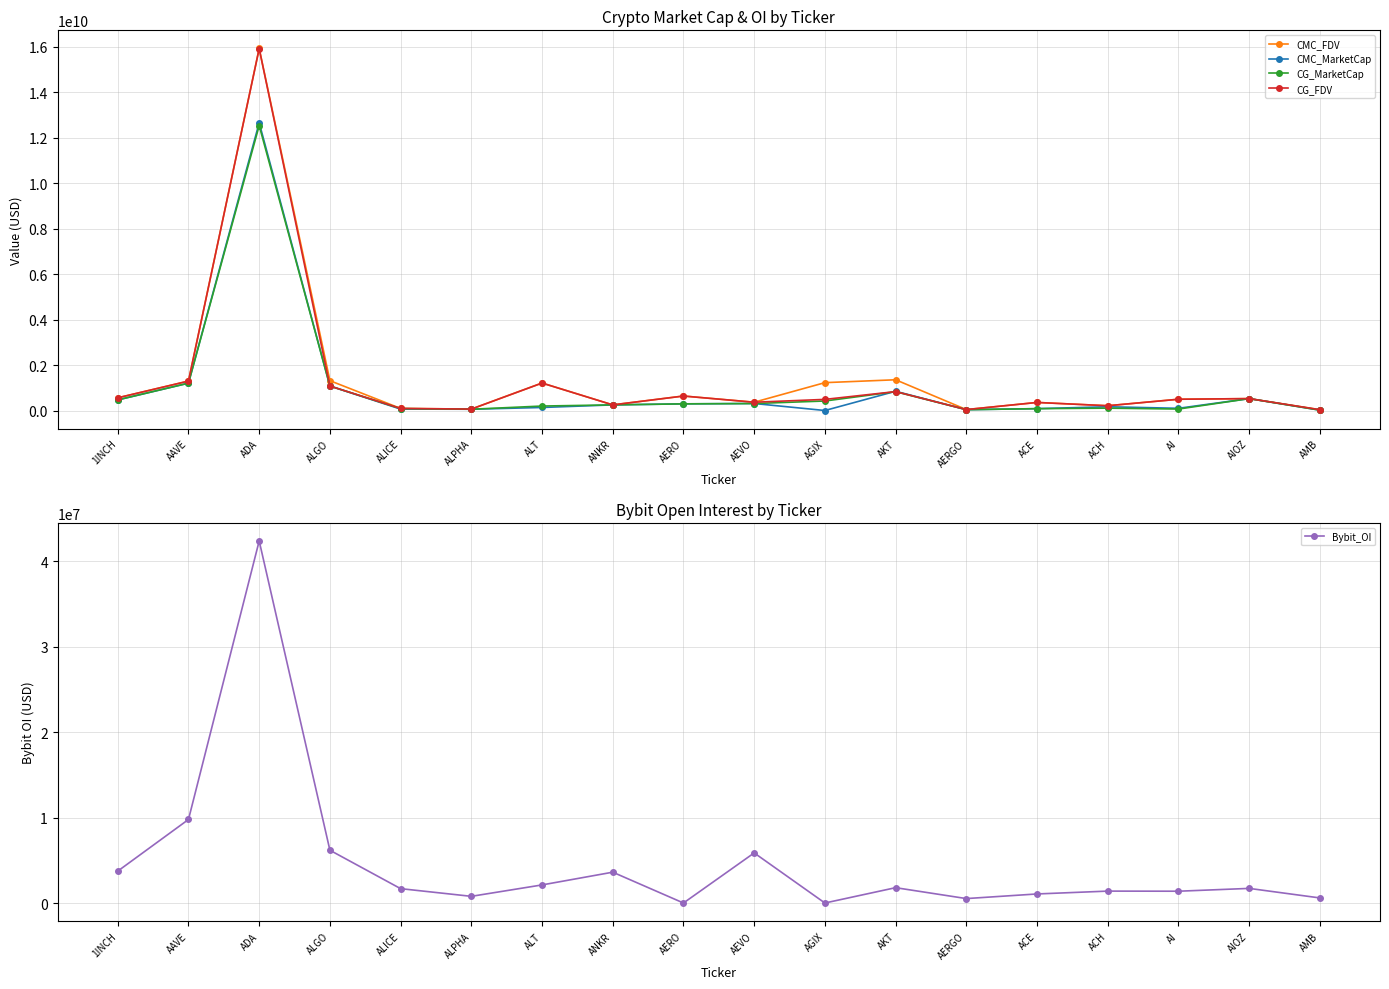

True or false: CG_FDV has a value of 653033743.1 at AEVO.

False